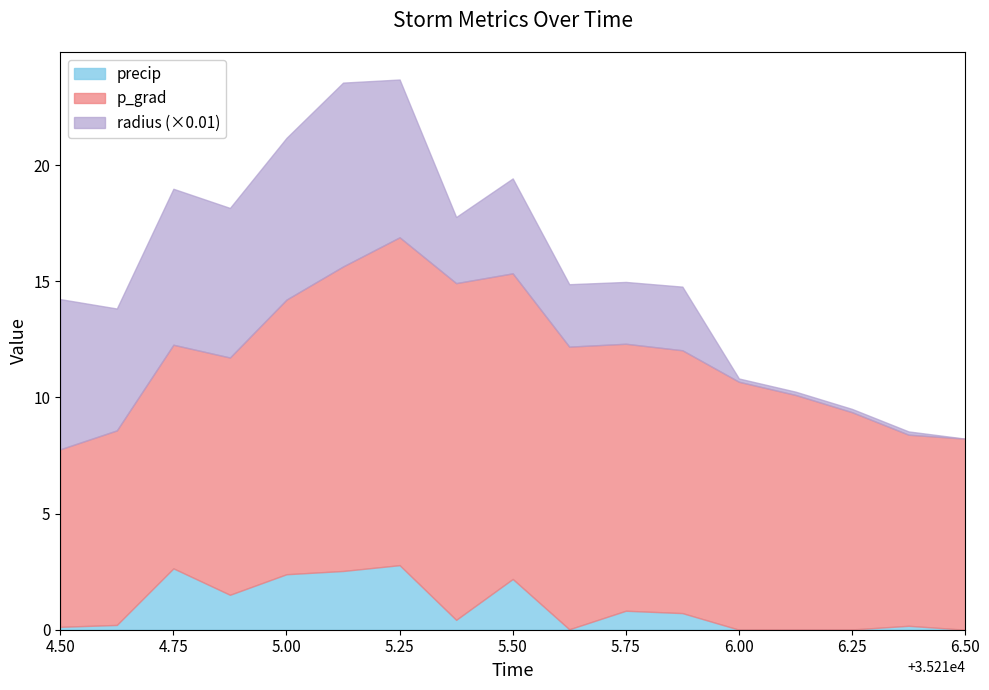

What is the sum of all precip values?

16.5